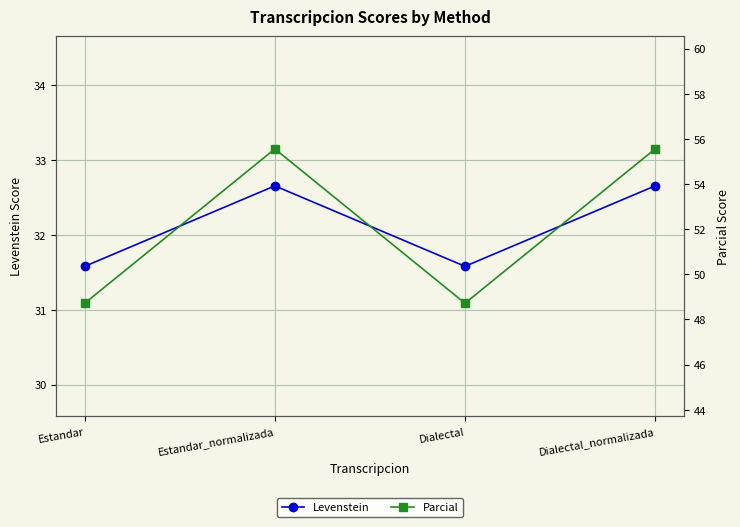

The Parcial series shows 55.6 at Dialectal_normalizada. True or false?

True